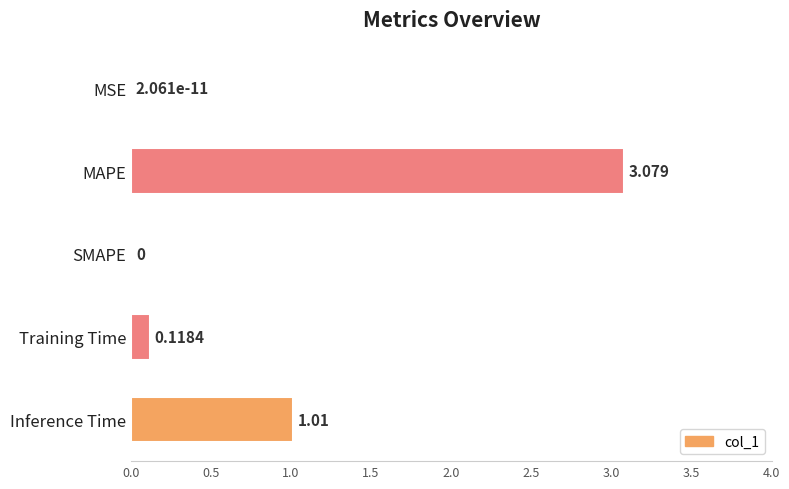

Which has a higher value, SMAPE or Inference Time?

Inference Time